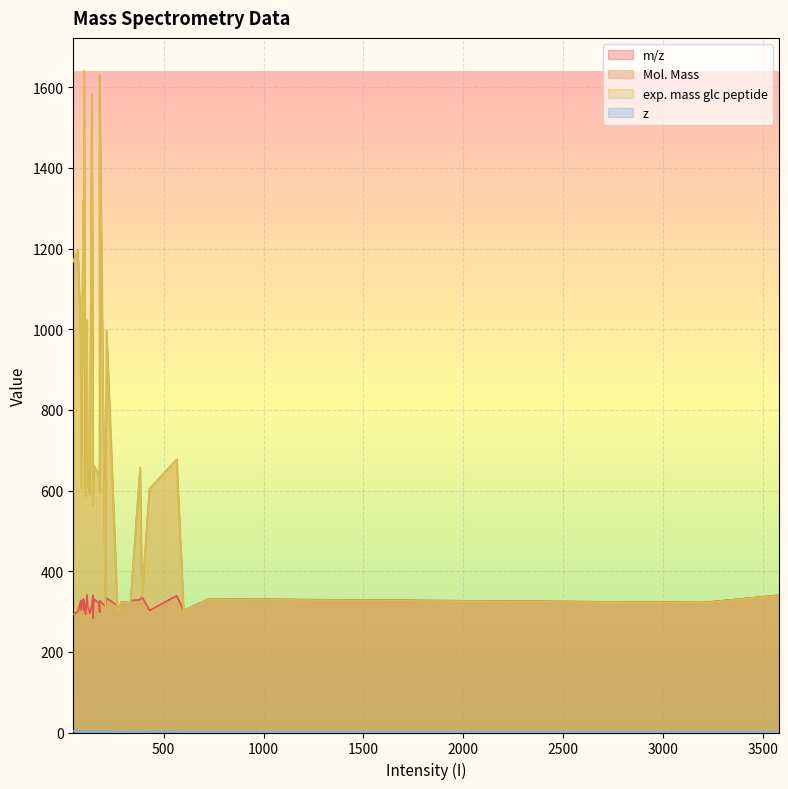

How many categories are shown in the chart?

37